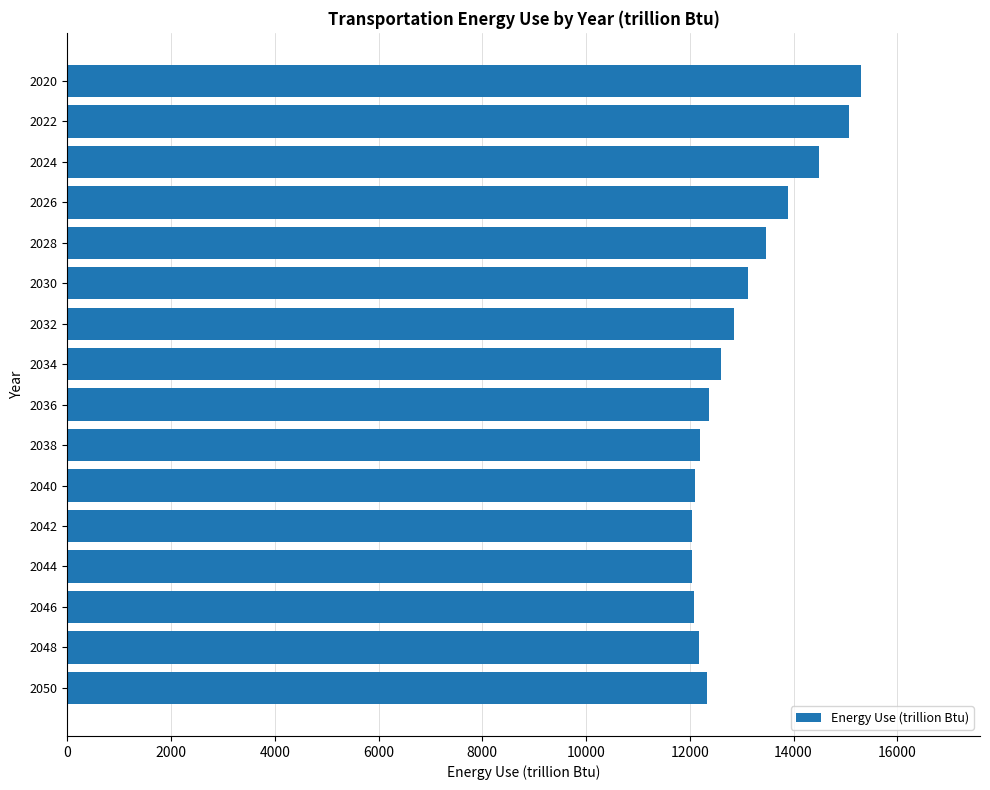

What is the change in value from 2034 to 2024?

+1897.7